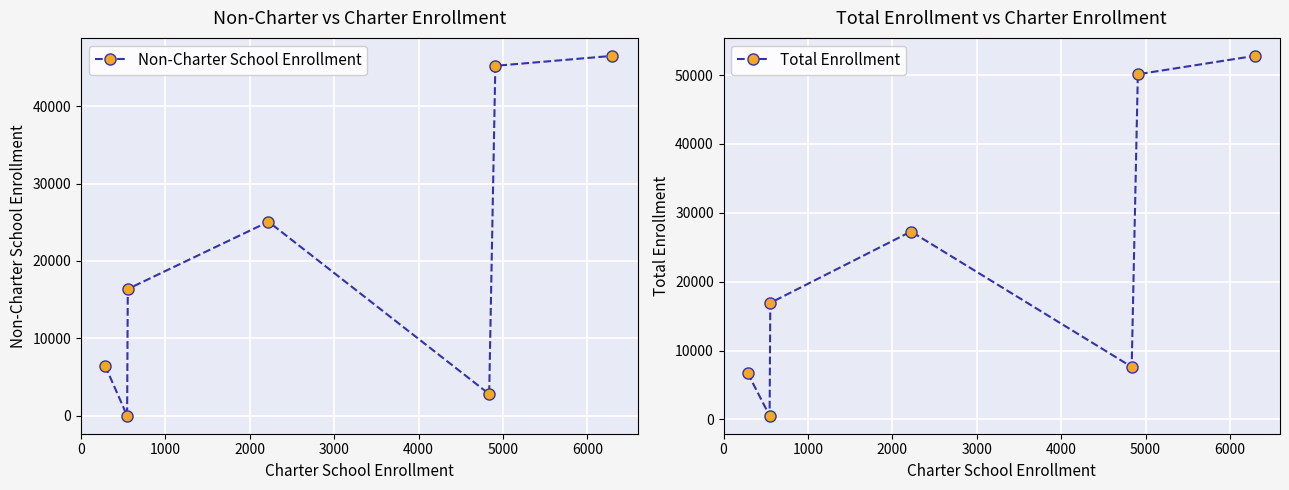

What is the highest value of the Non-Charter School Enrollment series?

46501